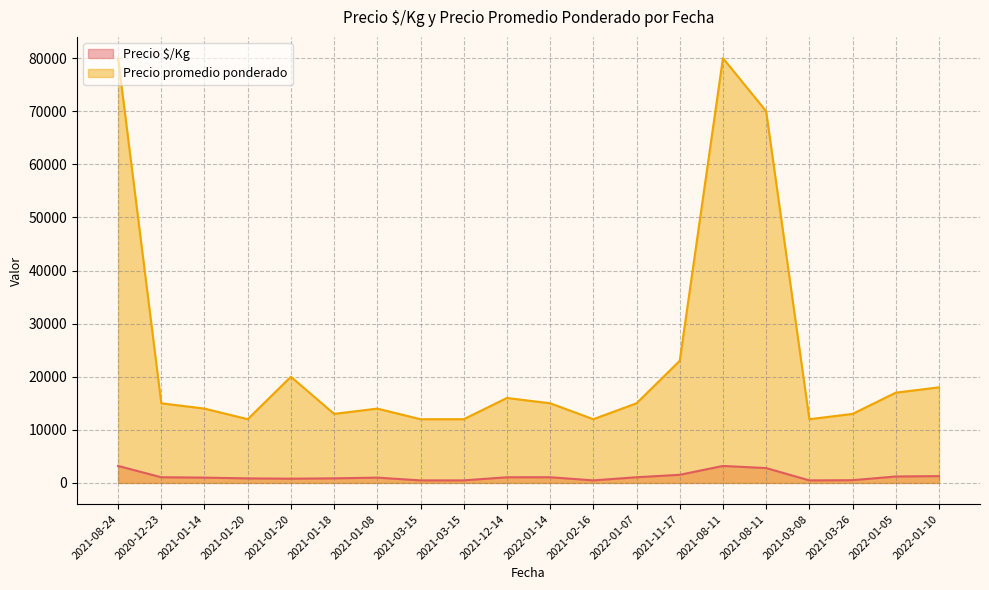

Between 2022-01-14 and 2022-01-10, which is larger?

2022-01-10